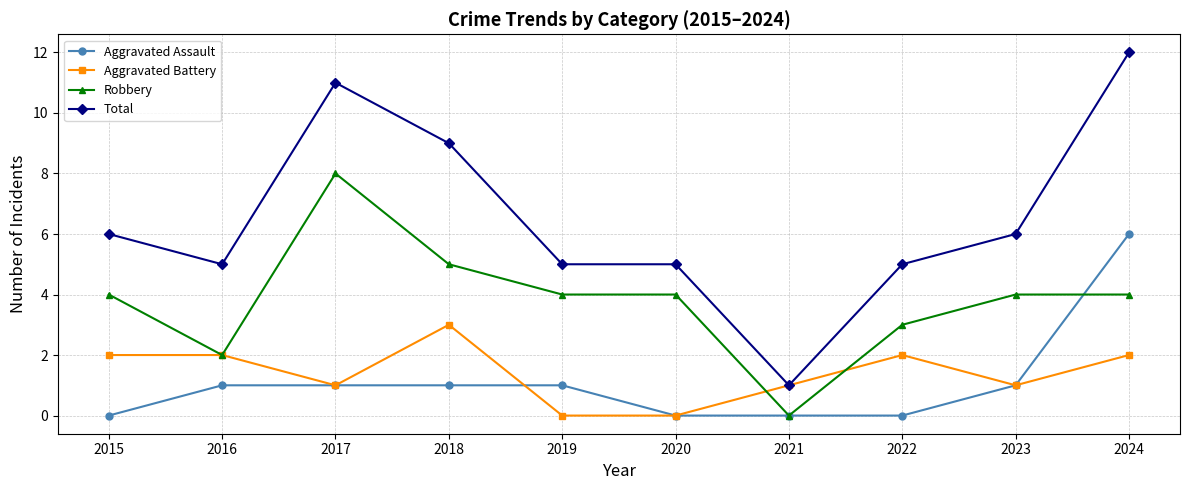

The value of Total at 2023 is 6. True or false?

True